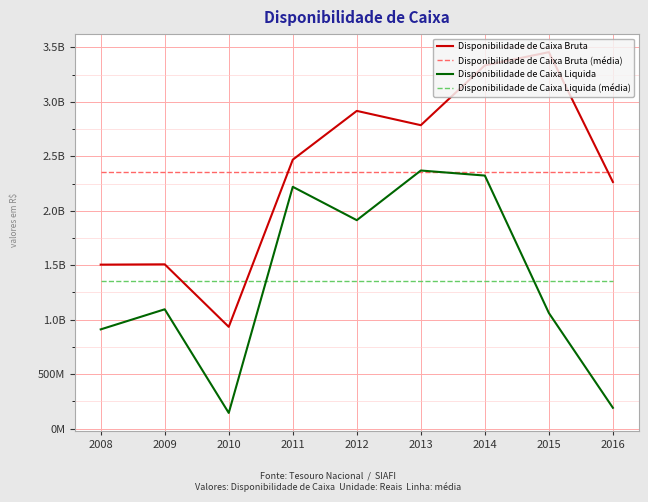

Reading left to right, list all the values displayed in this chart.

Disponibilidade de Caixa Bruta: 1505462444.5	1508258374.9	934369461.2	2468952503.5	2916916946.6	2785589898.0	3334753589.8	3456176622.1	2264337107.4
Disponibilidade de Caixa Bruta (média): 2352757438.7	2352757438.7	2352757438.7	2352757438.7	2352757438.7	2352757438.7	2352757438.7	2352757438.7	2352757438.7
Disponibilidade de Caixa Liquida: 911097935.2	1095461609.4	144021017.8	2219946377.6	1913584249.2	2369556146.3	2323082265.9	1061435240.4	191138742.5
Disponibilidade de Caixa Liquida (média): 1358813731.6	1358813731.6	1358813731.6	1358813731.6	1358813731.6	1358813731.6	1358813731.6	1358813731.6	1358813731.6